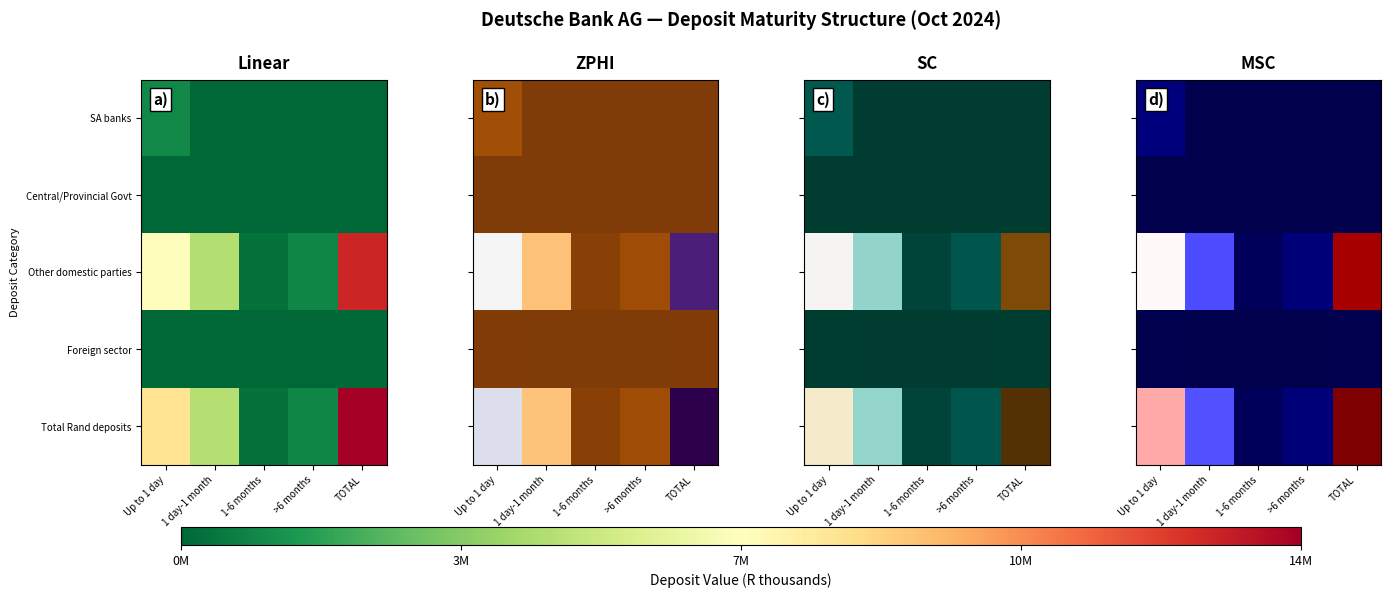

What is the greatest value displayed?

14471788